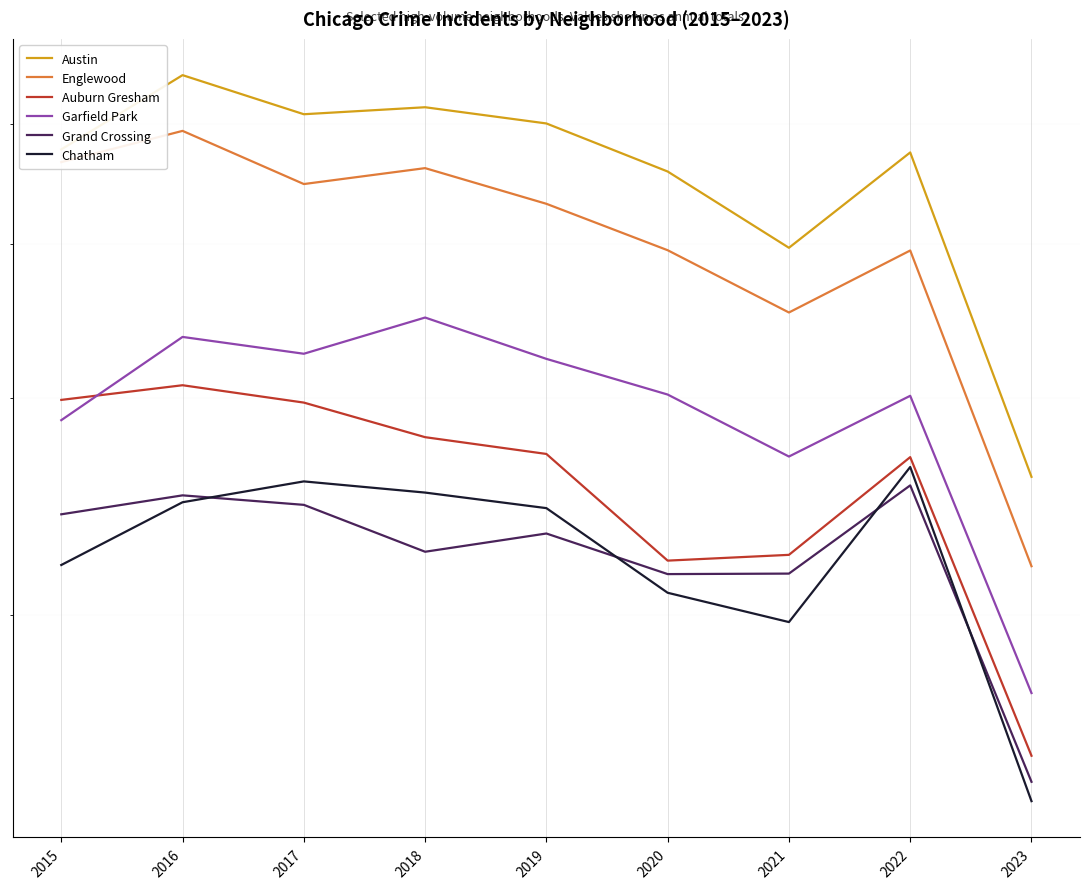

The value of Garfield Park at 2017 is 3257. True or false?

True